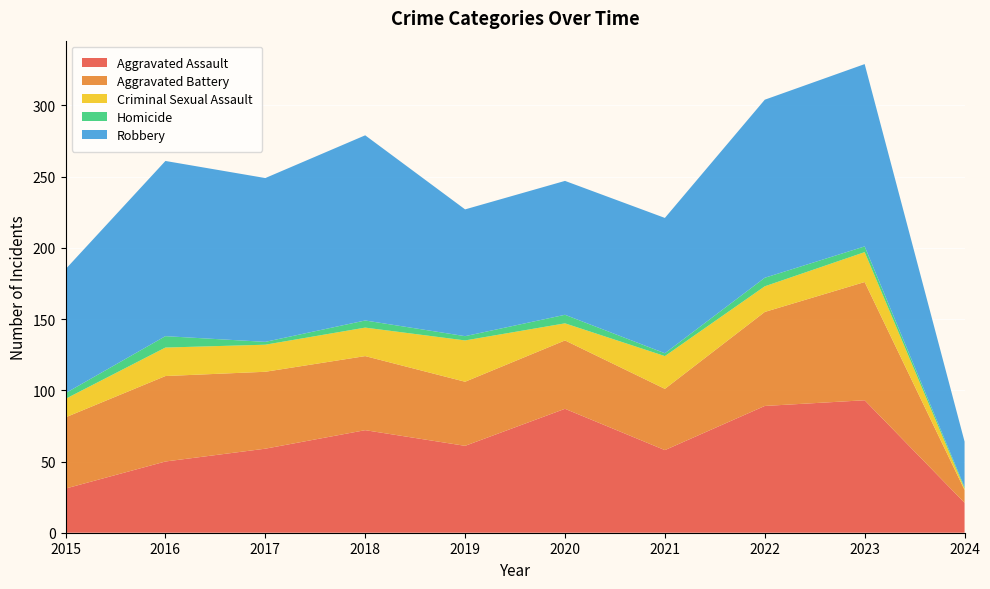

Reading right to left, what are all the values shown in this chart?

Aggravated Assault: 21	93	89	58	87	61	72	59	50	31
Aggravated Battery: 9	83	66	43	48	45	52	54	60	50
Criminal Sexual Assault: 1	21	18	23	12	29	20	19	20	13
Homicide: 1	4	6	2	6	3	5	2	8	4
Robbery: 32	128	125	95	94	89	130	115	123	87